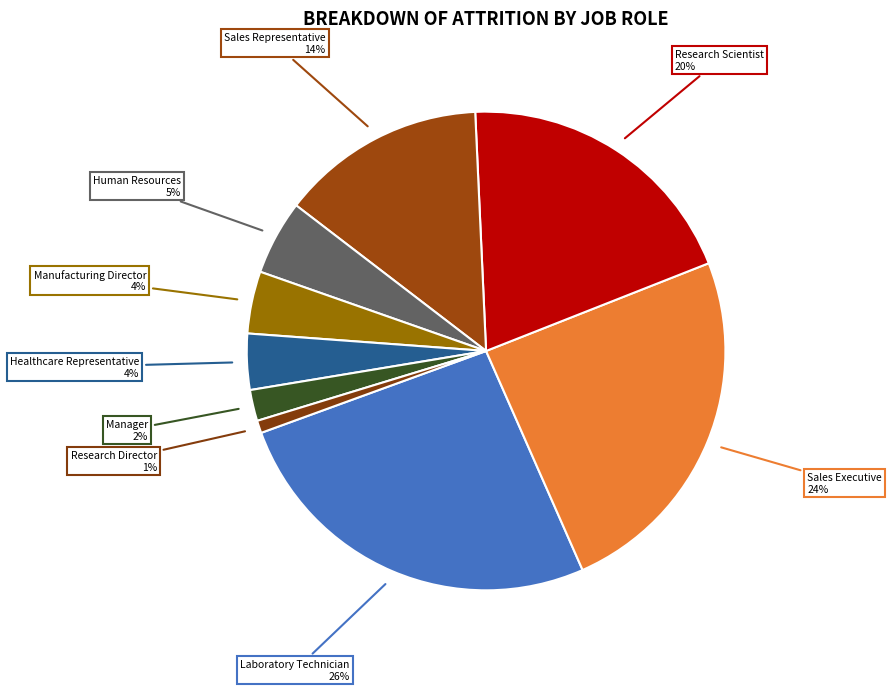

Does Sales Representative account for over 50% of the chart?

No